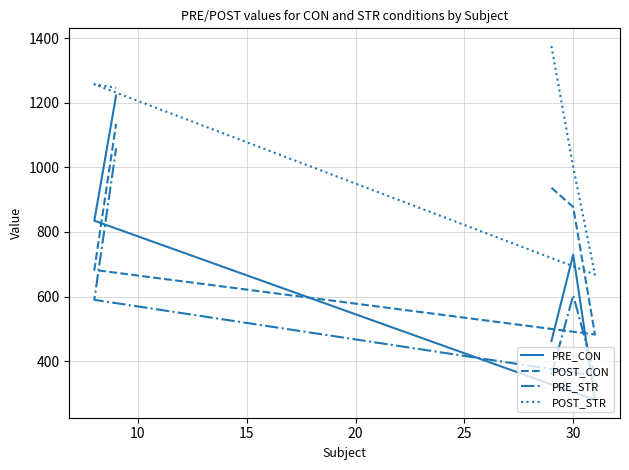

Reading left to right, transcribe all the data shown in this chart.

PRE_CON: 462.0	729.7	279.4	834.8	1222.2
POST_CON: 937.0	877.4	482.2	682.3	1134.7
PRE_STR: 357.7	603.7	354.8	589.7	1058.9
POST_STR: 1375.9	1001.3	668.1	1257.3	1246.7